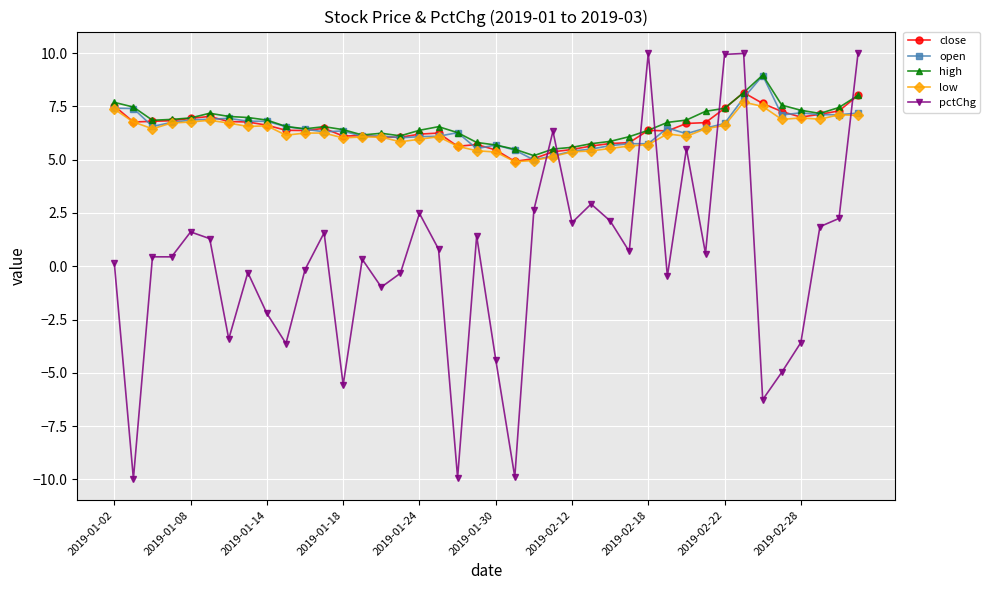

What are all the series names shown in the legend?

close, open, high, low, pctChg